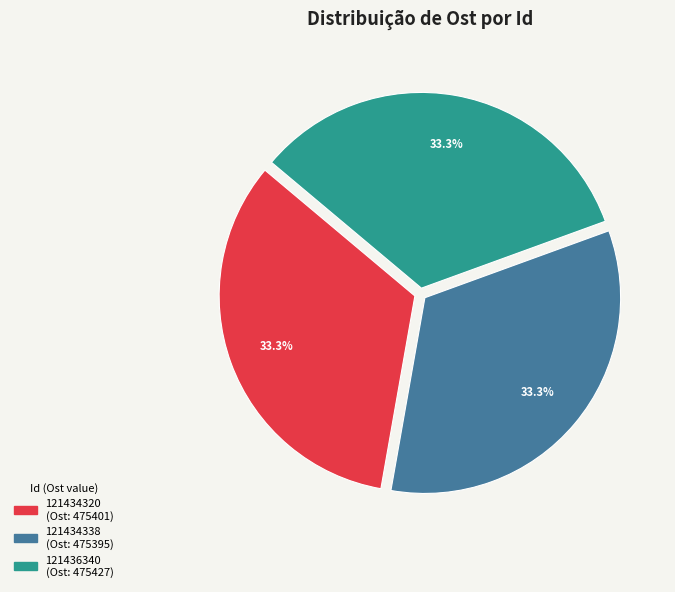

What is the ratio of the value at 121436340 to the value at 121434320?

1.0